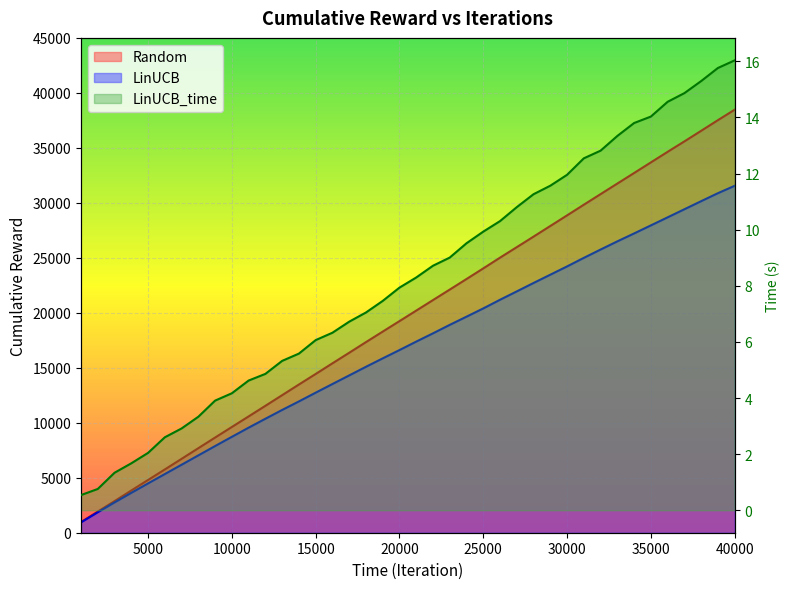

Reading left to right, extract all data points from this chart.

Random: 966.0	1922.0	2874.0	3840.0	4797.0	5754.0	6719.0	7688.0	8655.0	9616.0	10577.0	11541.0	12509.0	13478.0	14436.0	15404.0	16365.0	17333.0	18290.0	19243.0	20199.0	21157.0	22112.0	23072.0	24037.0	25015.0	25970.0	26928.0	27894.0	28859.0	29829.0	30792.0	31753.0	32713.0	33676.0	34639.0	35587.0	36549.0	37518.0	38468.0
LinUCB: 940.0	1862.0	2757.0	3625.0	4484.0	5334.0	6183.0	7033.0	7882.0	8721.0	9554.0	10364.0	11165.0	11941.0	12736.0	13523.0	14304.0	15088.0	15855.0	16610.0	17380.0	18132.0	18902.0	19647.0	20397.0	21185.0	21946.0	22712.0	23465.0	24216.0	24995.0	25752.0	26496.0	27216.0	27948.0	28680.0	29416.0	30150.0	30877.0	31549.0
LinUCB_time: 0.5	0.8	1.3	1.7	2.0	2.6	2.9	3.3	3.9	4.2	4.6	4.9	5.3	5.6	6.1	6.3	6.7	7.0	7.5	7.9	8.3	8.7	9.0	9.5	9.9	10.3	10.8	11.3	11.6	12.0	12.5	12.8	13.3	13.8	14.0	14.6	14.9	15.3	15.8	16.0